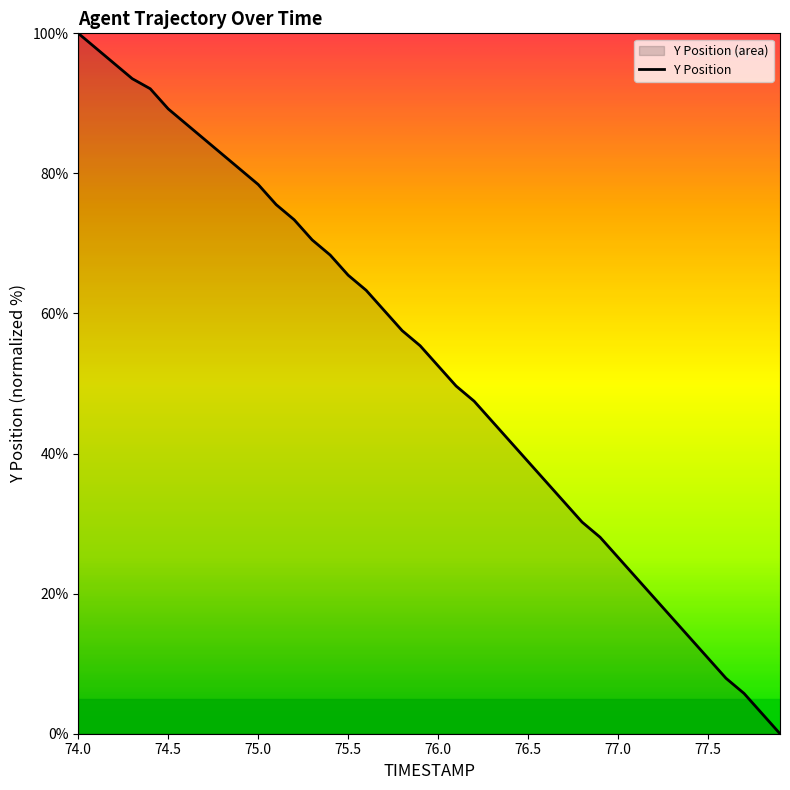

Where is the data nearest to the value 50?

76.1